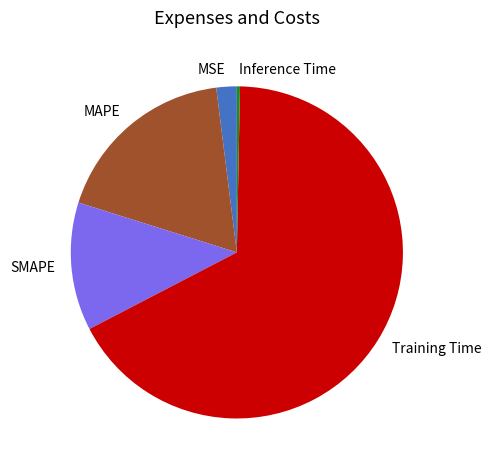

Is it true that SMAPE is 12% of the pie?

True